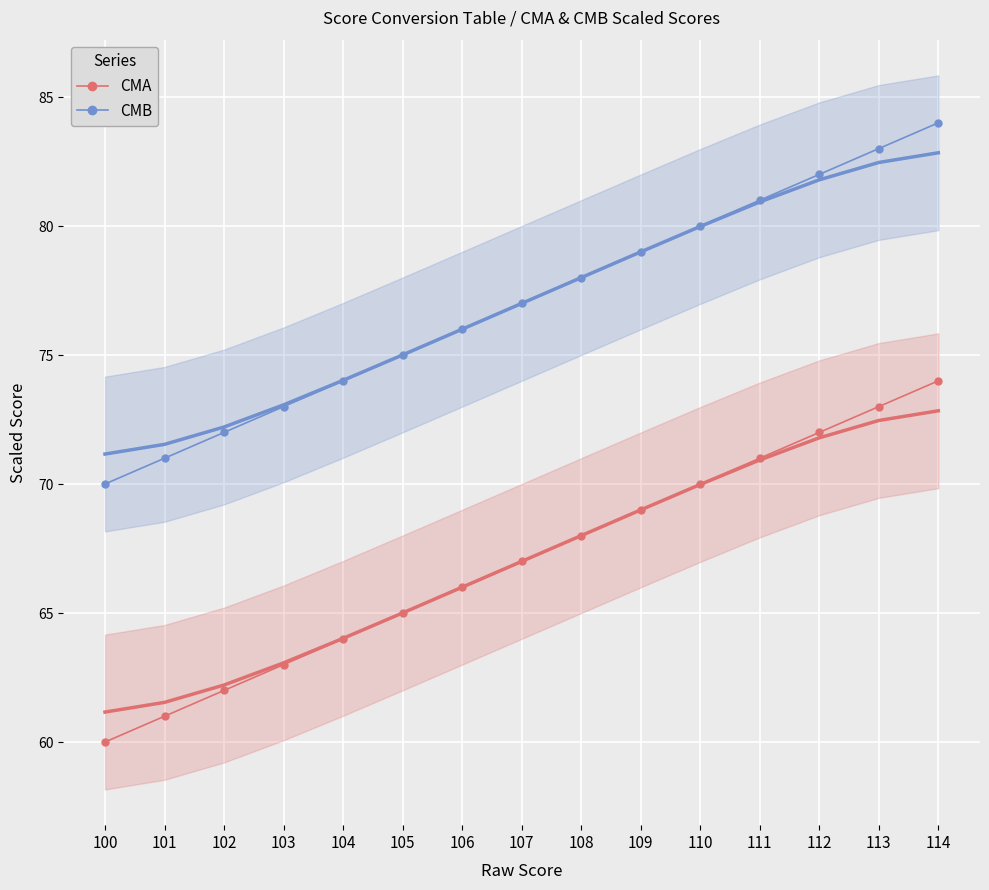

True or false: CMA has more than 2 interior local peaks.

False